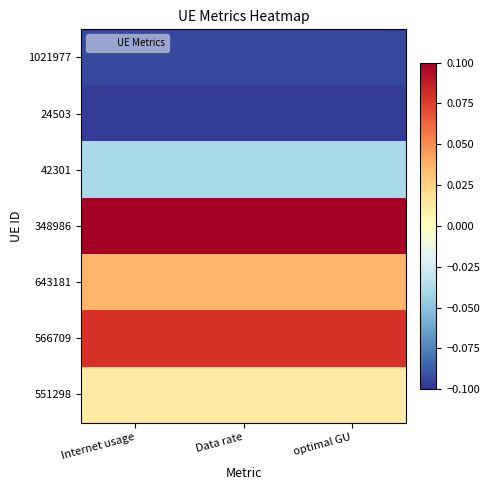

At which category does the chart reach its peak across all series?

Data rate